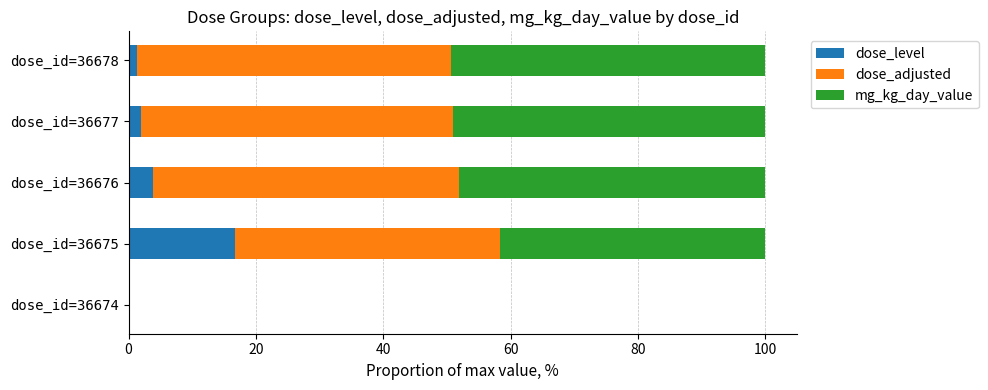

What is the total value across all series at dose_id=36675?

100.0